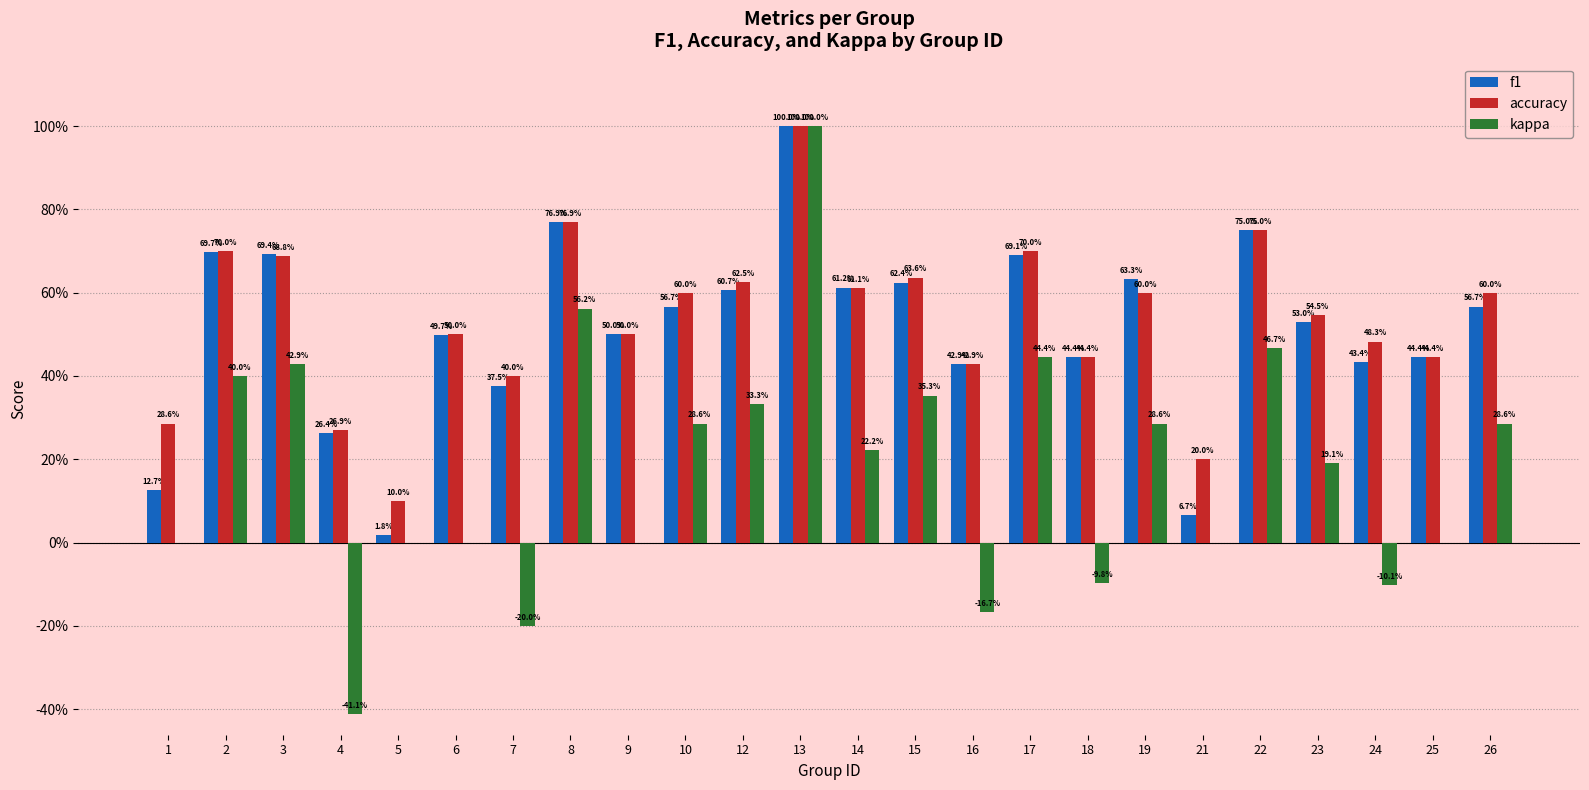

What are all the series names shown in the legend?

f1, accuracy, kappa